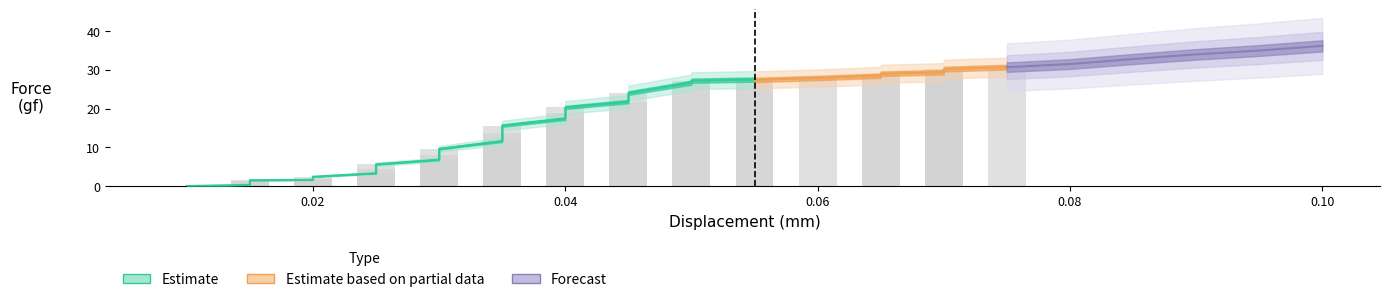

The force series shows 10.5 at 14. True or false?

False